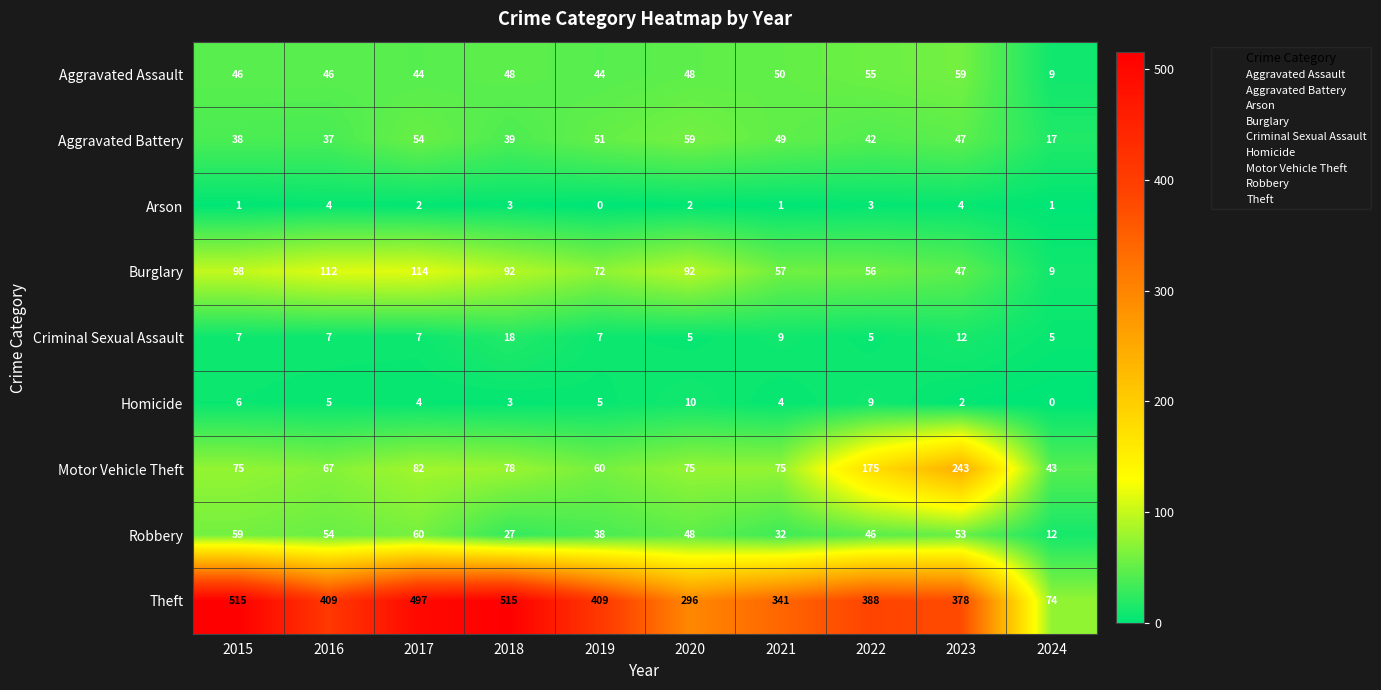

What is the total value across all series at 2020?

635